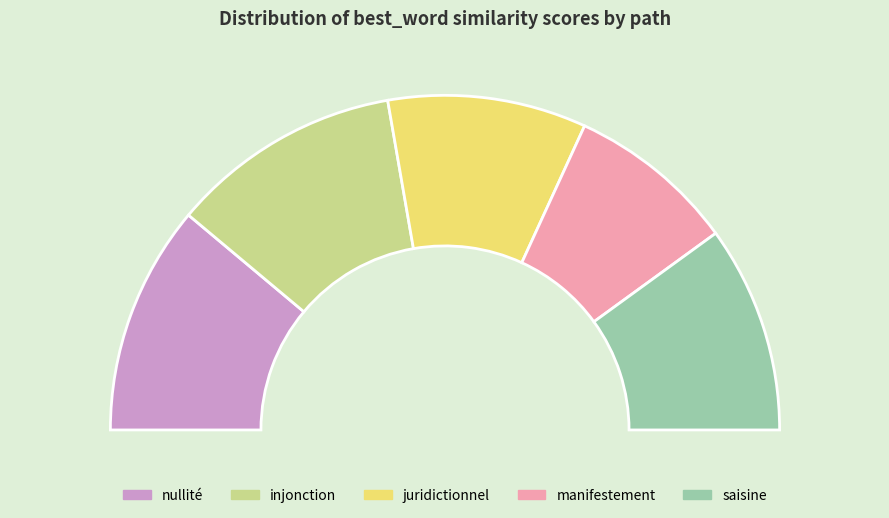

Is there any slice that represents more than half of the pie?

No